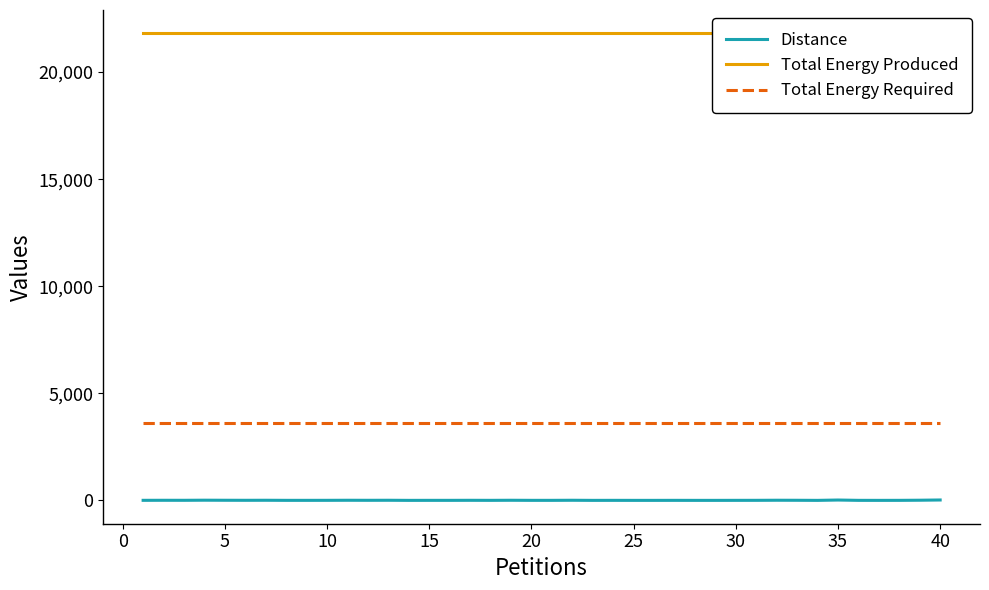

True or false: Distance and Total Energy Required intersect in this chart.

False